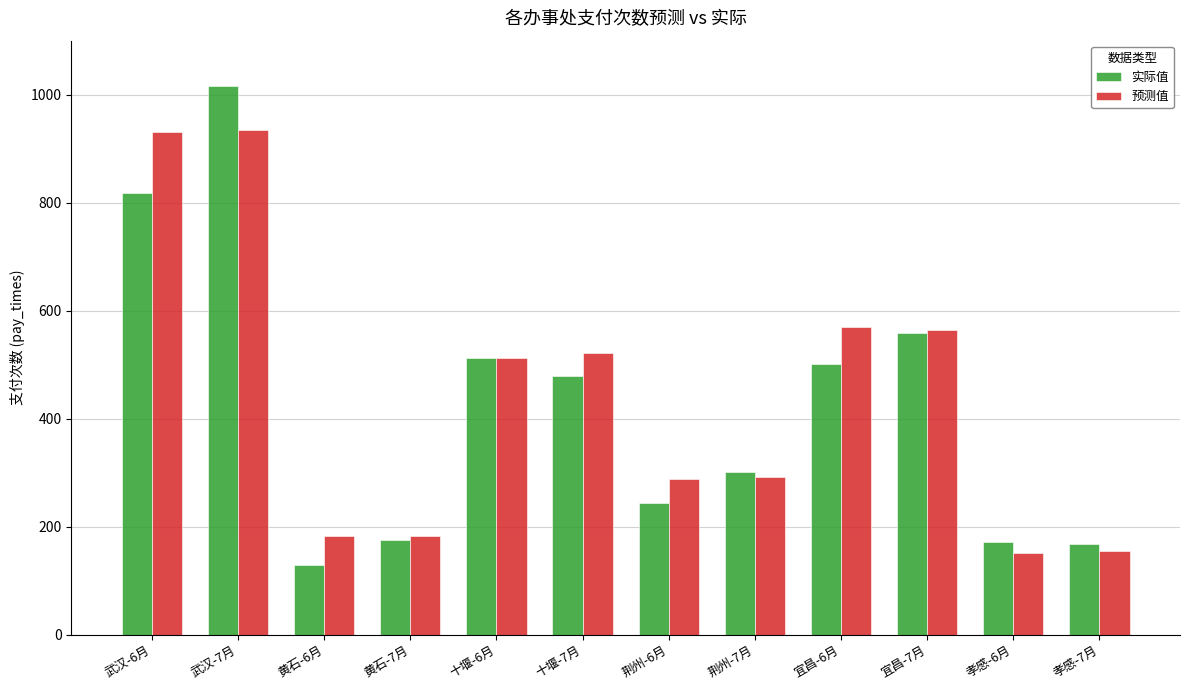

Which series has the largest total across all categories?

预测值